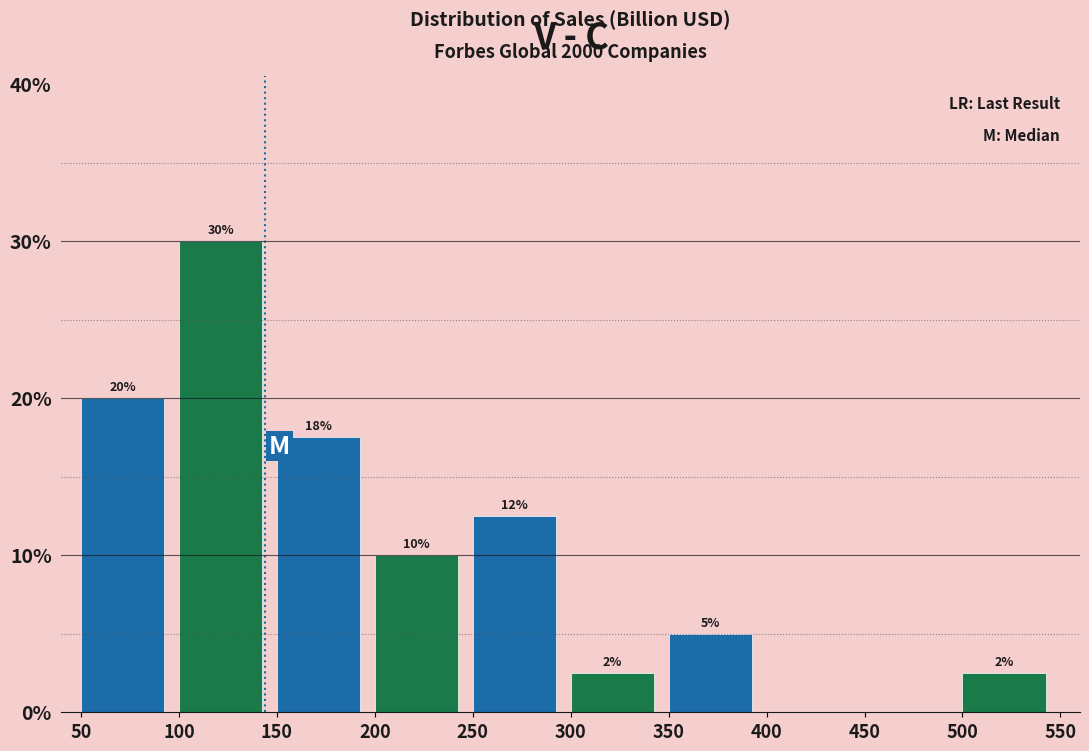

Which range on the x-axis has the tallest bar?

100 to 150